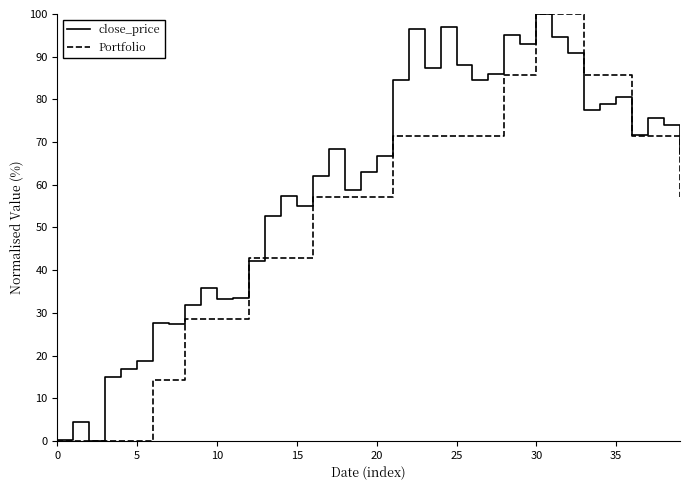

Which series has the largest total across all categories?

close_price